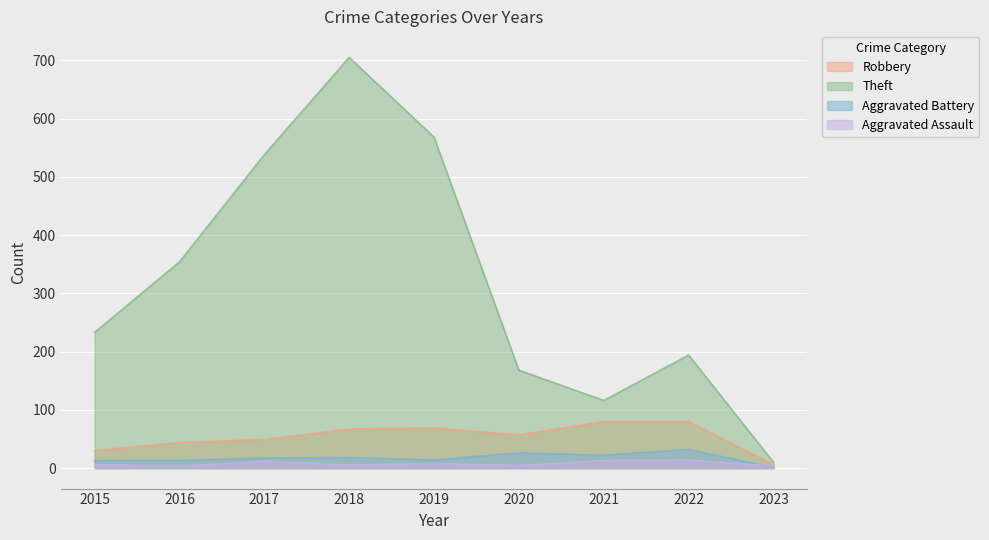

What is the spread (max minus min) of values at 2017?

526